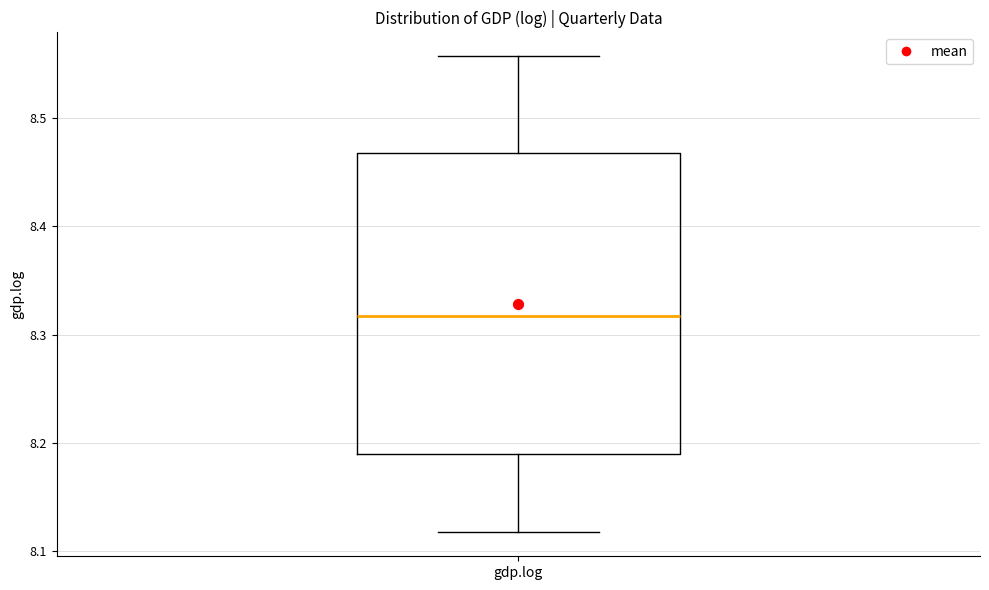

Transcribe this box plot: give where the median line is, the range the box spans, and where the two whiskers end, as read against the y-axis. The values are not printed on the chart, so give them approximately, as read against the axis.

median 8.32, box 8.19 to 8.47, whiskers 8.12 to 8.56